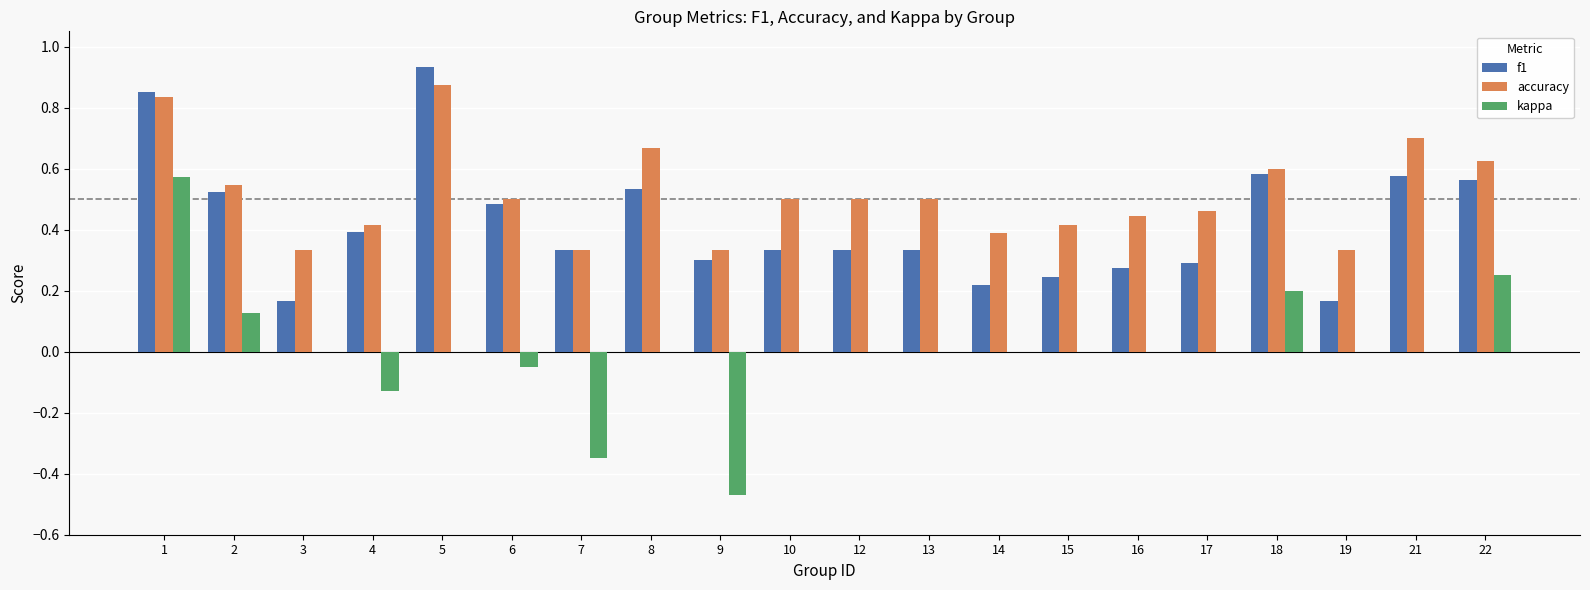

Is it true that f1 equals 0.1 at 15?

False